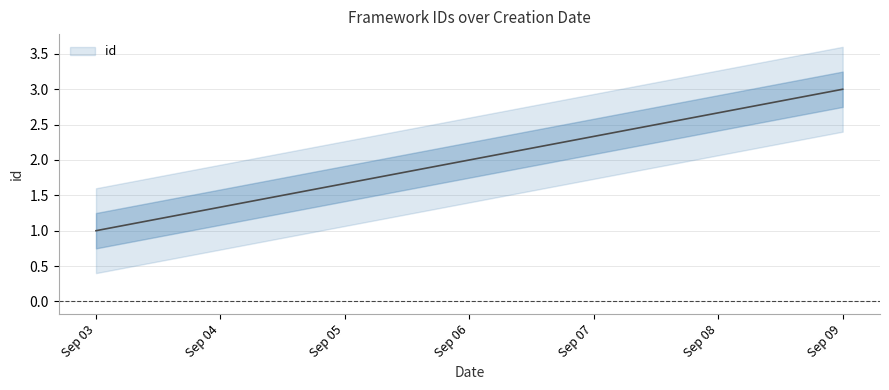

What is the ratio of the value at Sep 09 to the value at Sep 03?

3.0